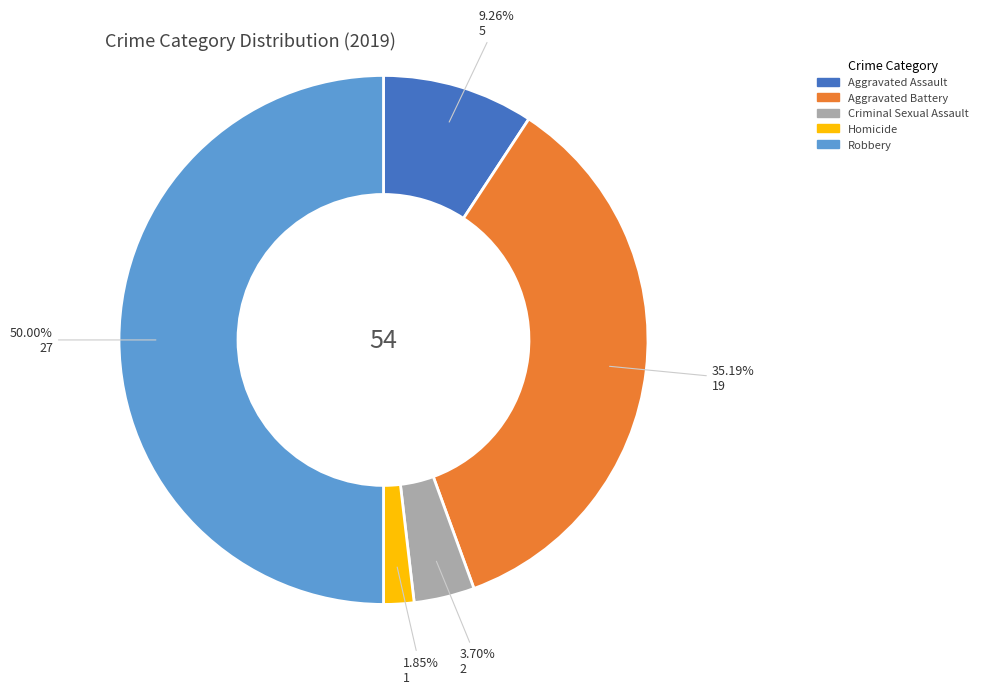

Which category has the biggest portion of the pie?

Robbery